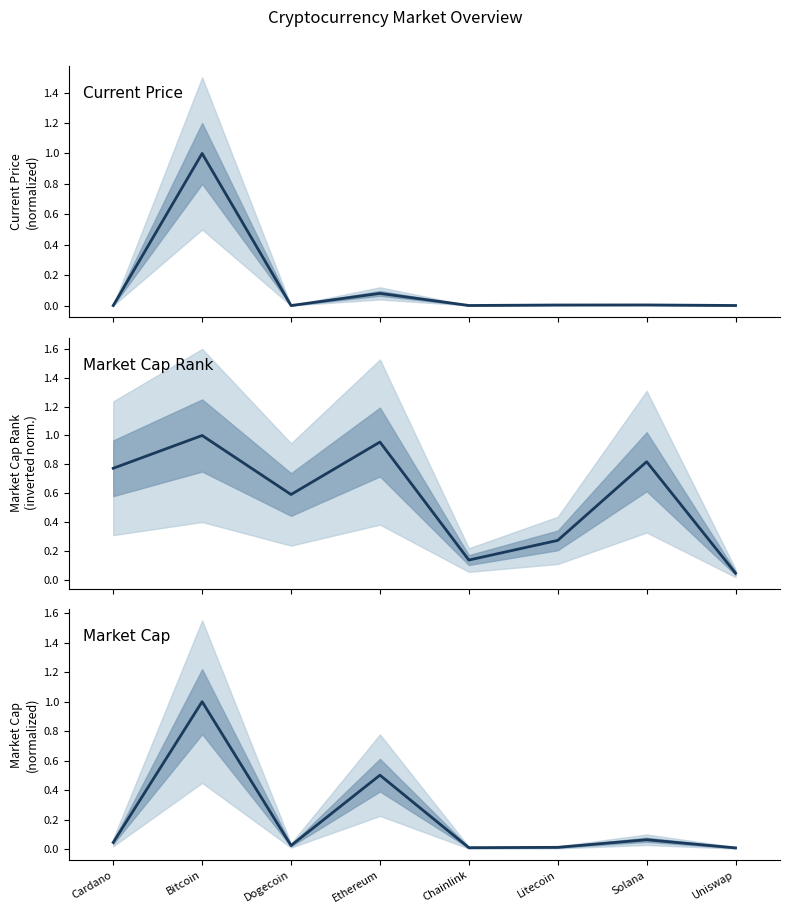

Reading left to right, transcribe all the data shown in this chart.

current_price: 0.0	1.0	0.0	0.1	0.0	0.0	0.0	0.0
market_cap_rank: 0.8	1.0	0.6	1.0	0.1	0.3	0.8	0.0
market_cap: 0.0	1.0	0.0	0.5	0.0	0.0	0.1	0.0